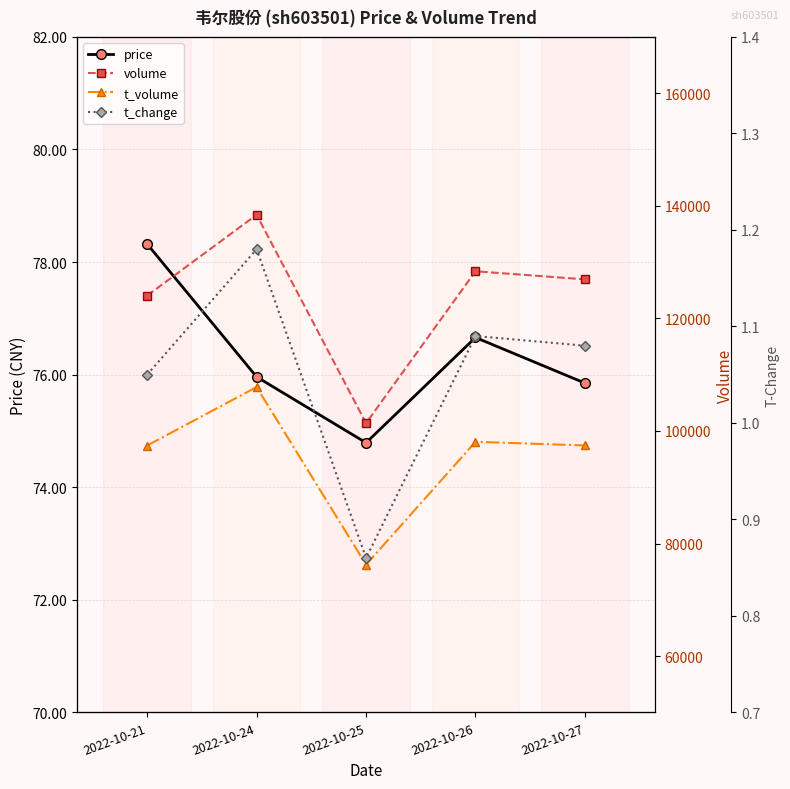

At 2022-10-26, list the series in order from largest to smallest.

volume, t_volume, price, t_change